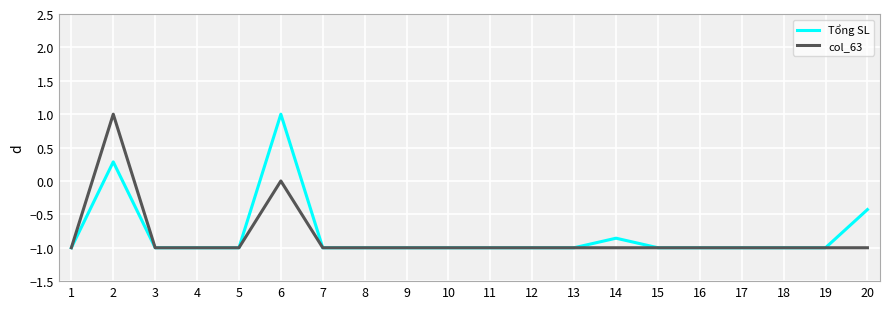

Count the col_63 values in the range -1 to 0.

19